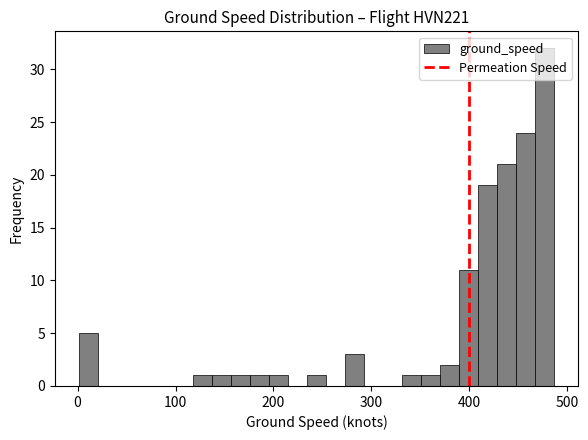

Read against the x-axis, roughly where is the centre of the tallest bar?

480